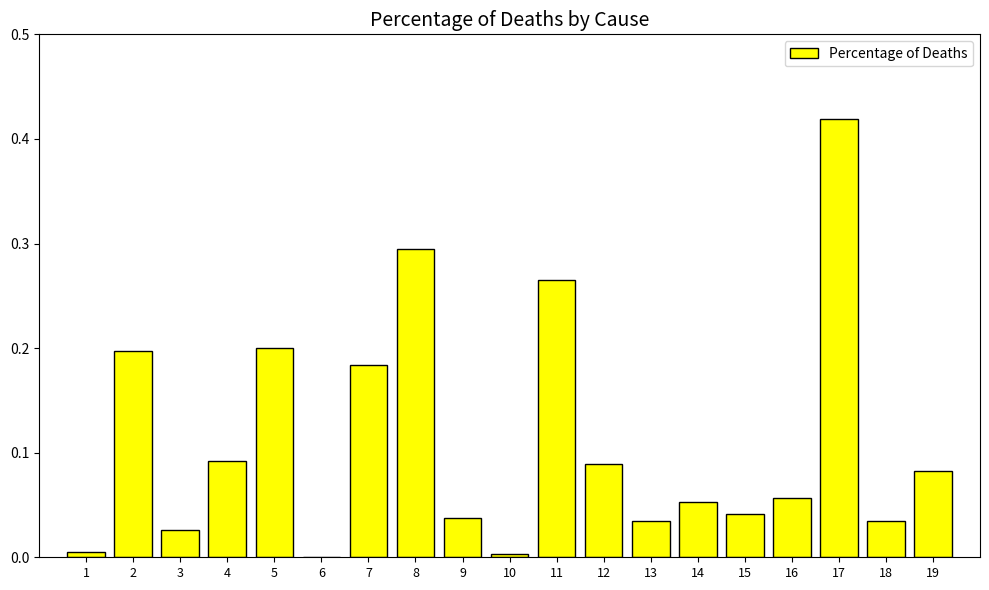

What is the sum of all values?

2.1